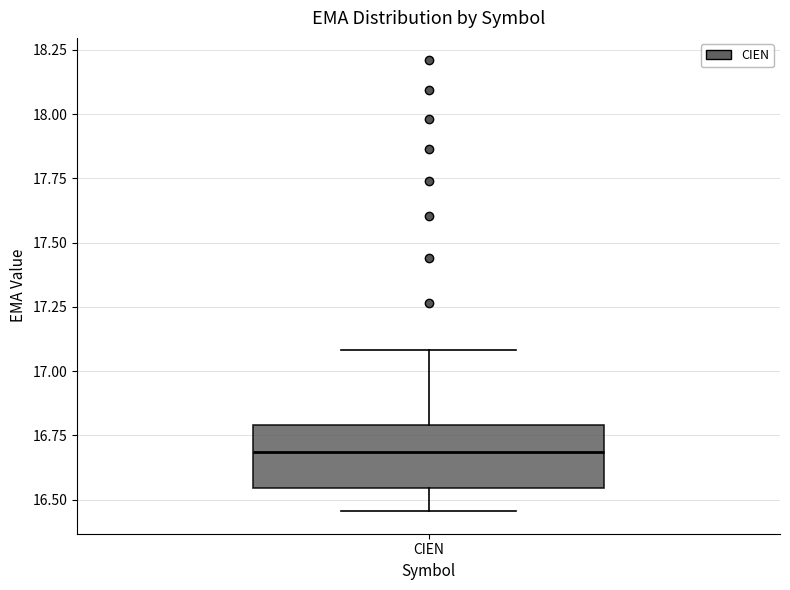

Read this box plot against the y-axis: the position of the median line, the range covered by the box, and the ends of both whiskers. The values are not printed on the chart, so give them approximately, as read against the axis.

median 16.70, box 16.55 to 16.80, whiskers 16.45 to 17.10